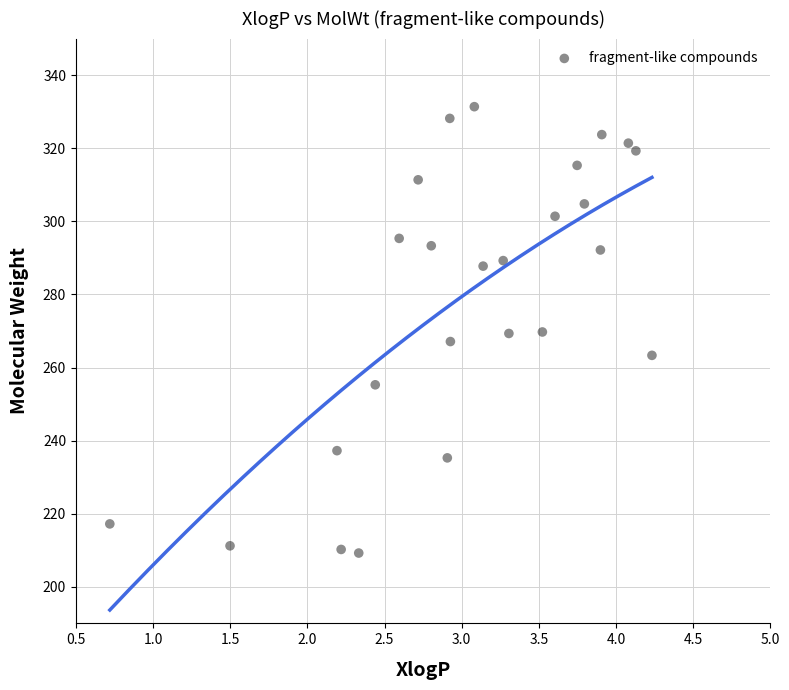

What is the range of Y values (max minus min)?

122.1